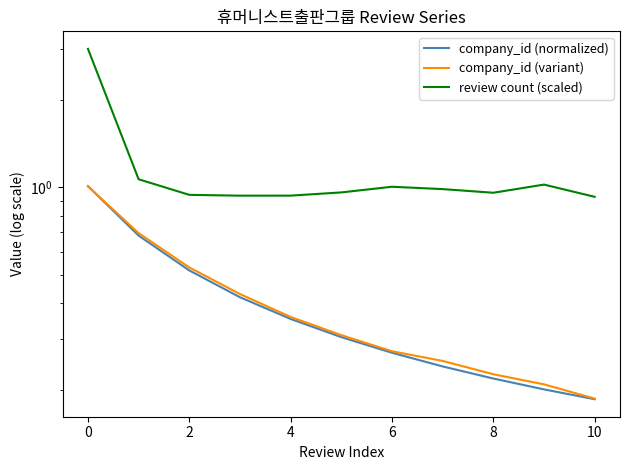

What are all the series names shown in the legend?

company_id (normalized), company_id (variant), review count (scaled)